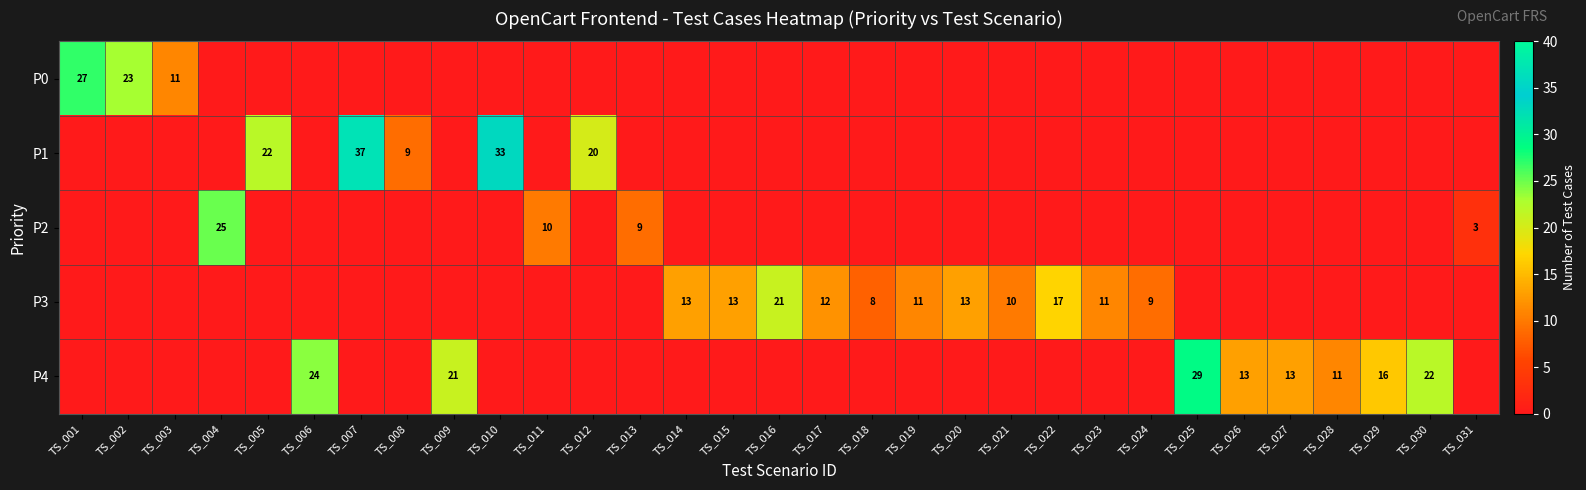

At which category is the sum across all series the highest?

TS_007